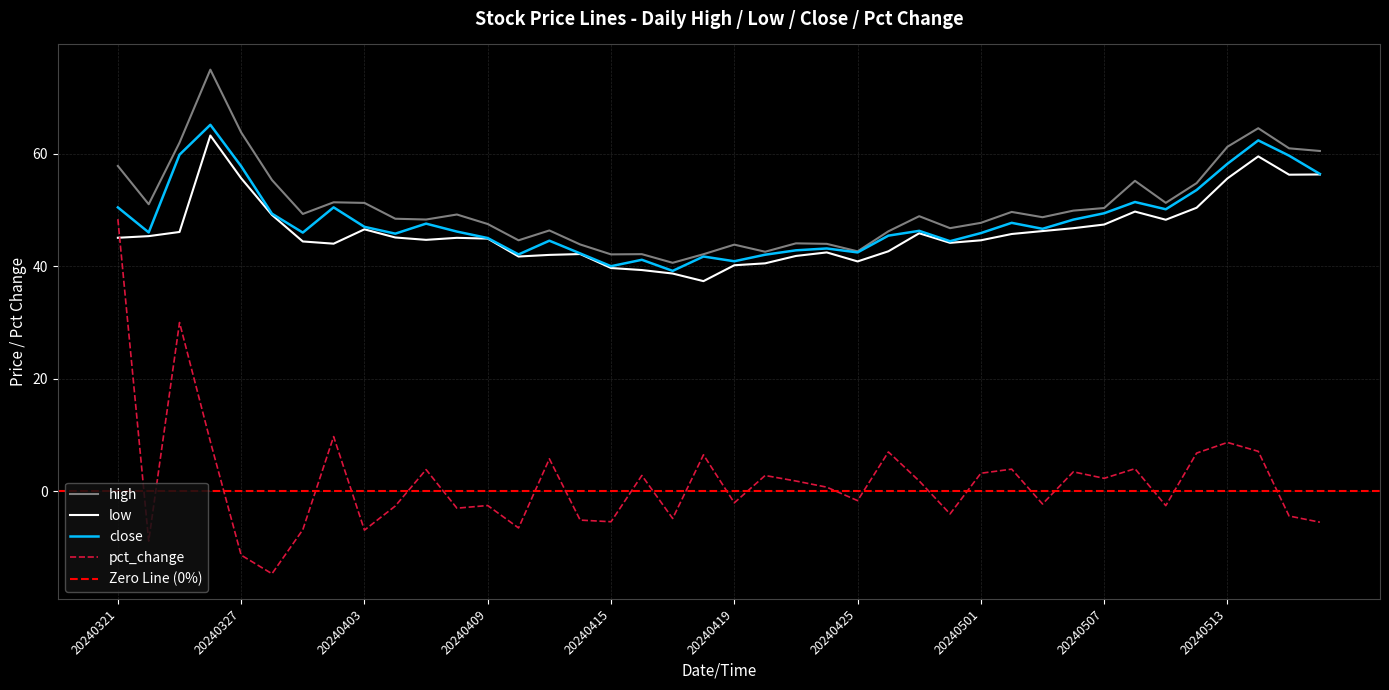

Which label corresponds to the smallest value in the chart?

20240328